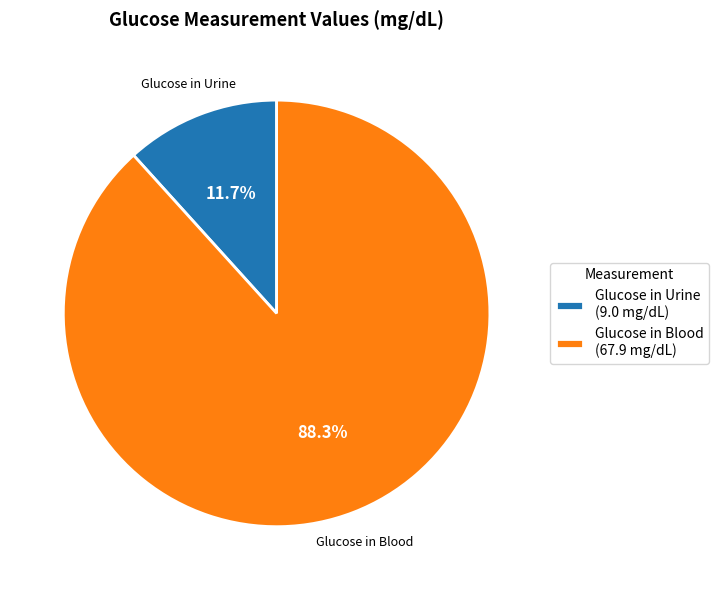

Do Glucose in Blood (67.9 mg/dL) and Glucose in Urine (9.0 mg/dL) together represent more than half of the pie?

Yes